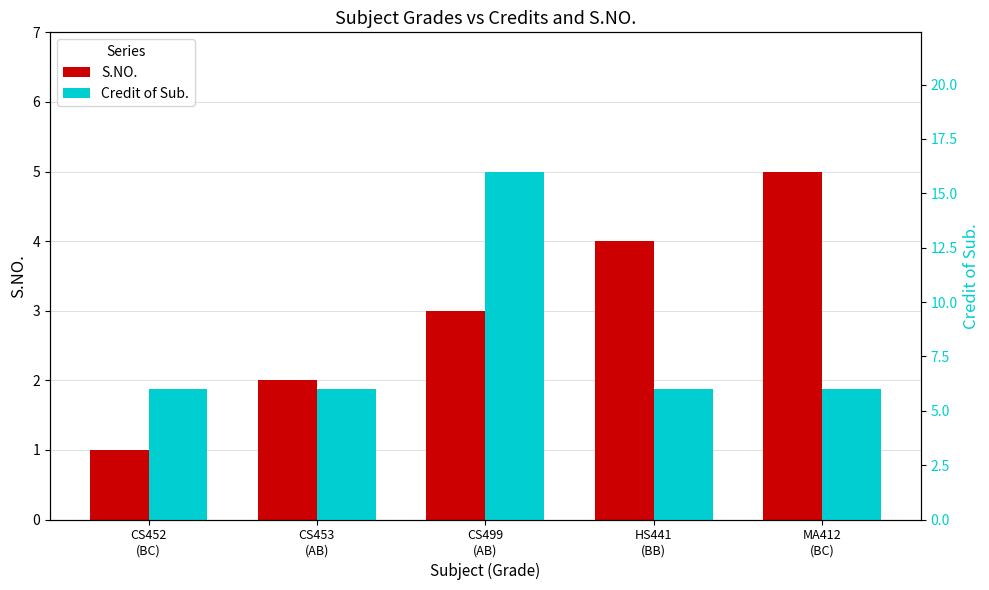

Which category has the highest value in the S.NO. series?

MA412
(BC)